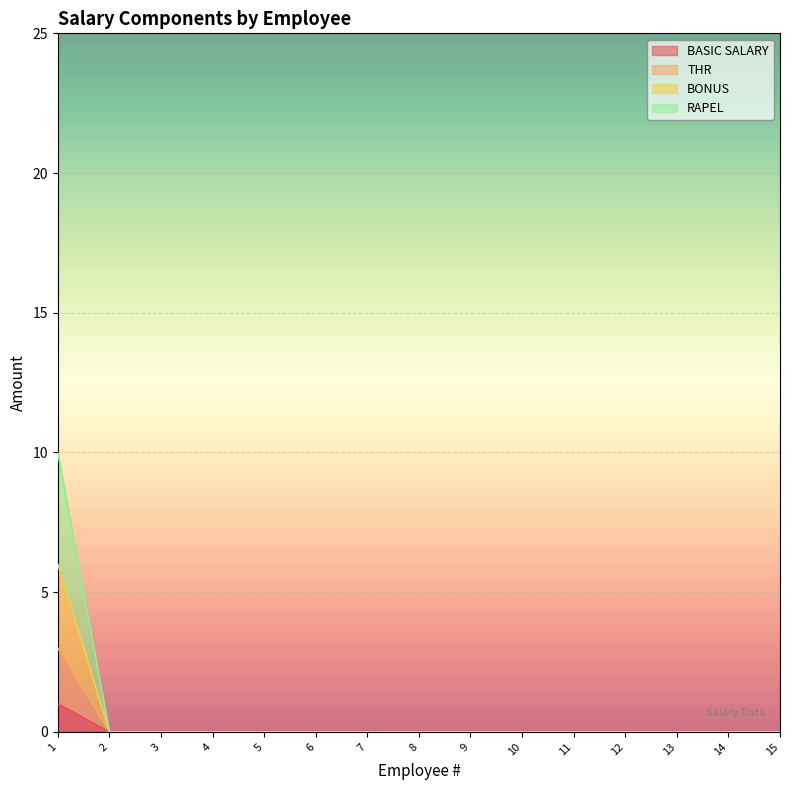

The THR series shows -2 at 2. True or false?

False